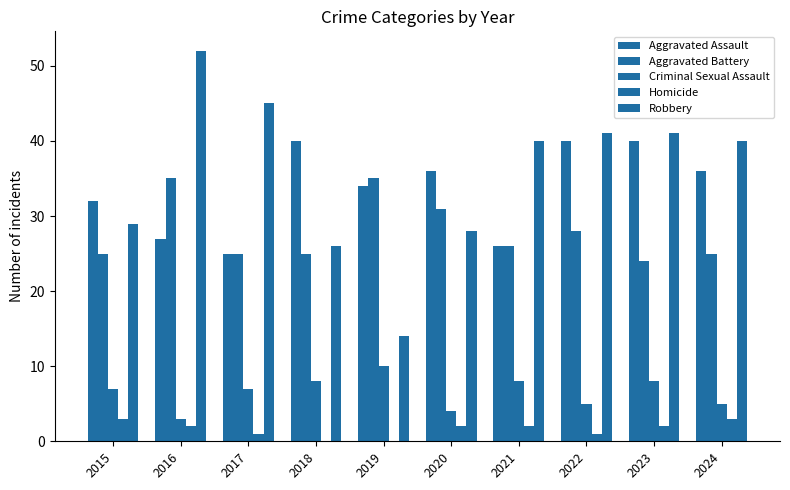

Are the bars horizontal?

No